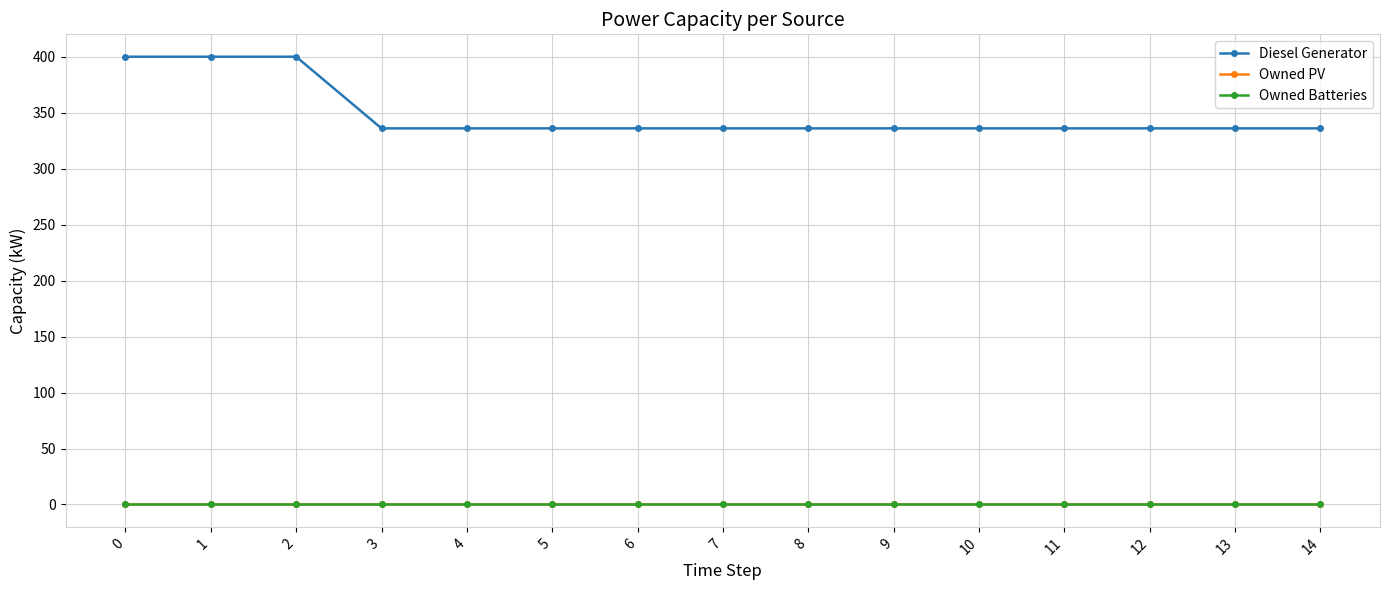

Does the chart have visible grid lines?

Yes